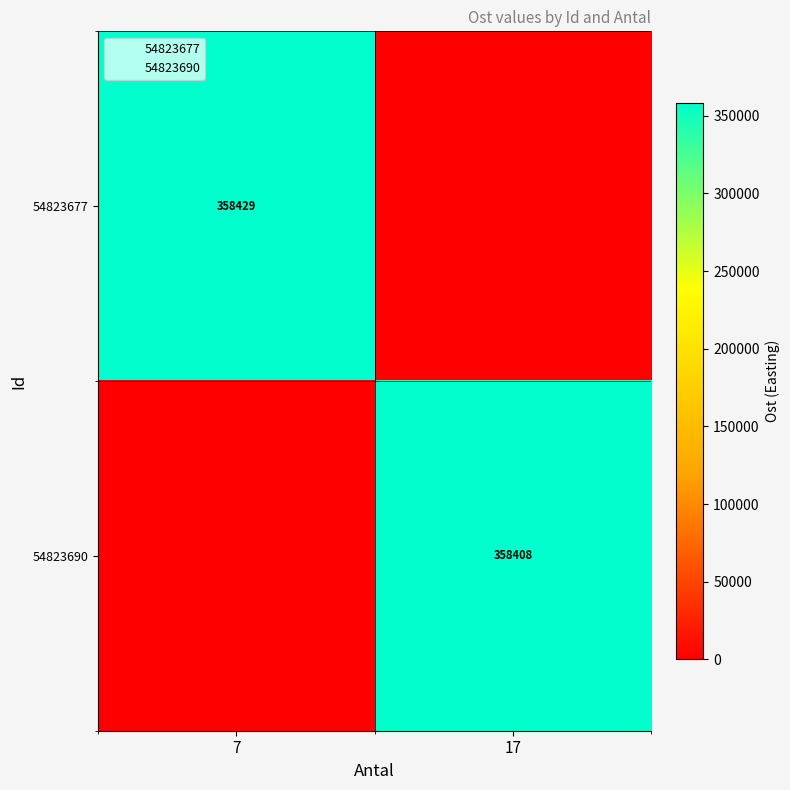

What is the difference between the 54823677 values at 7 and 17?

358428.7